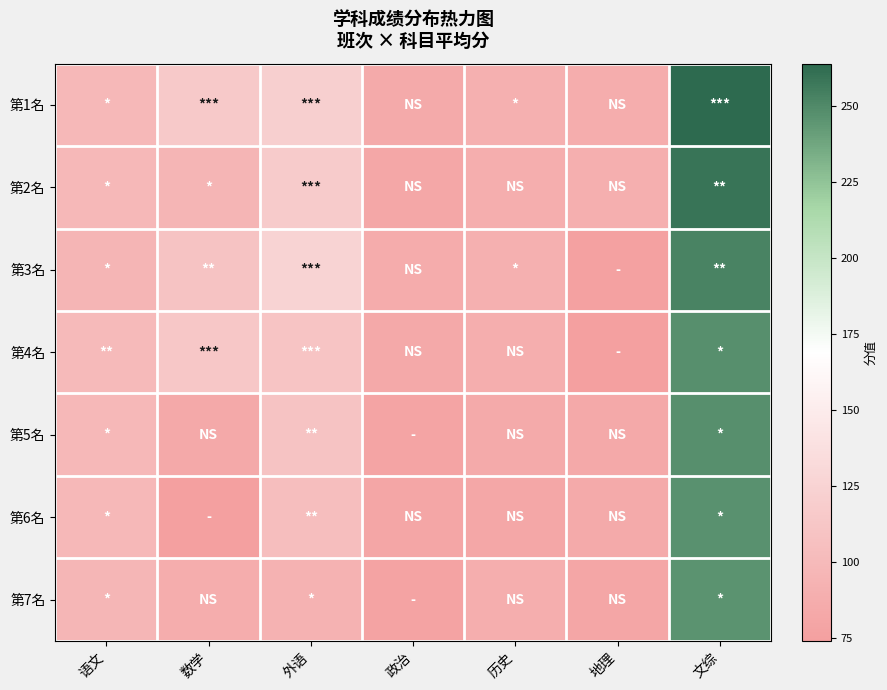

Reading left to right, extract all data points from this chart.

第1名: 语文=98.0	数学=115.0	外语=121.0	政治=85.0	历史=91.0	地理=88.0	文综=264.0
第2名: 语文=98.0	数学=95.0	外语=117.5	政治=81.5	历史=88.5	地理=89.0	文综=259.0
第3名: 语文=96.0	数学=109.0	外语=124.5	政治=86.0	历史=90.5	地理=76.0	文综=252.5
第4名: 语文=100.0	数学=113.0	外语=110.5	政治=84.0	历史=88.5	地理=75.0	文综=247.5
第5名: 语文=98.0	数学=83.0	外语=109.0	政治=78.5	历史=85.0	地理=84.0	文综=247.5
第6名: 语文=98.0	数学=74.0	外语=105.0	政治=80.0	历史=81.5	地理=85.0	文综=246.5
第7名: 语文=97.0	数学=88.0	外语=93.0	政治=77.0	历史=88.5	地理=80.0	文综=245.5